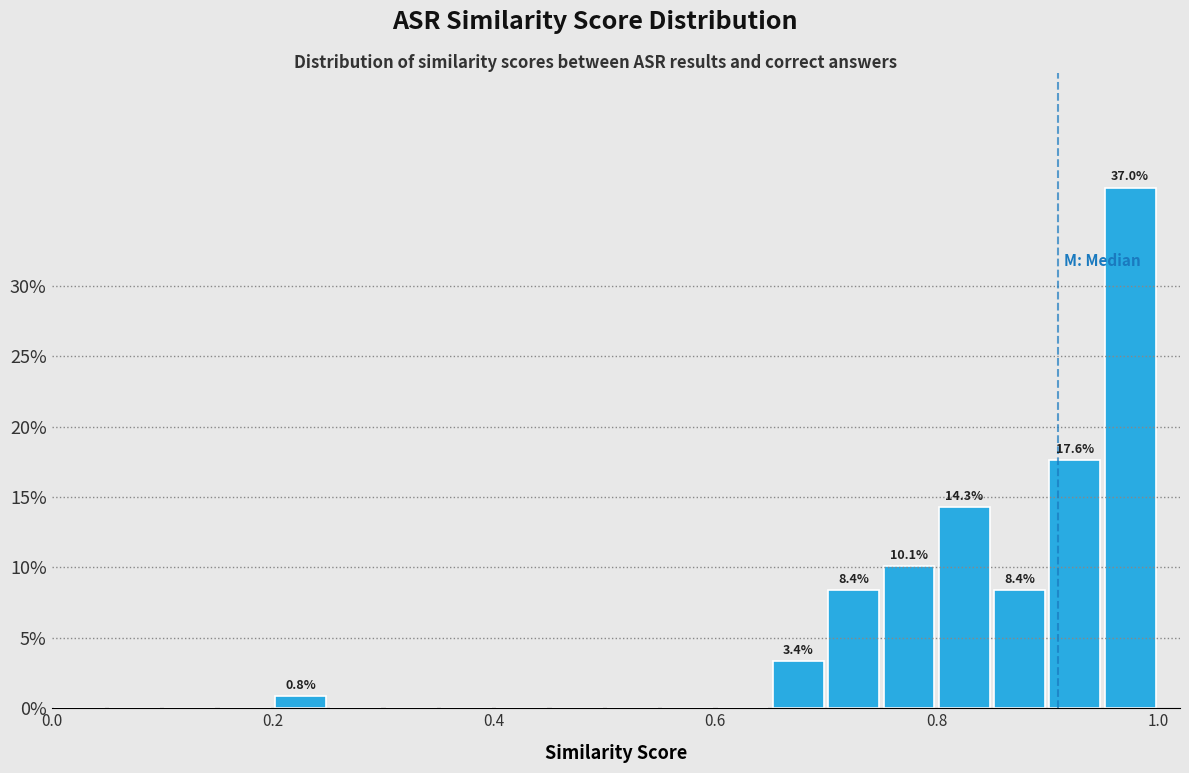

Read against the x-axis, roughly where is the centre of the tallest bar?

0.98